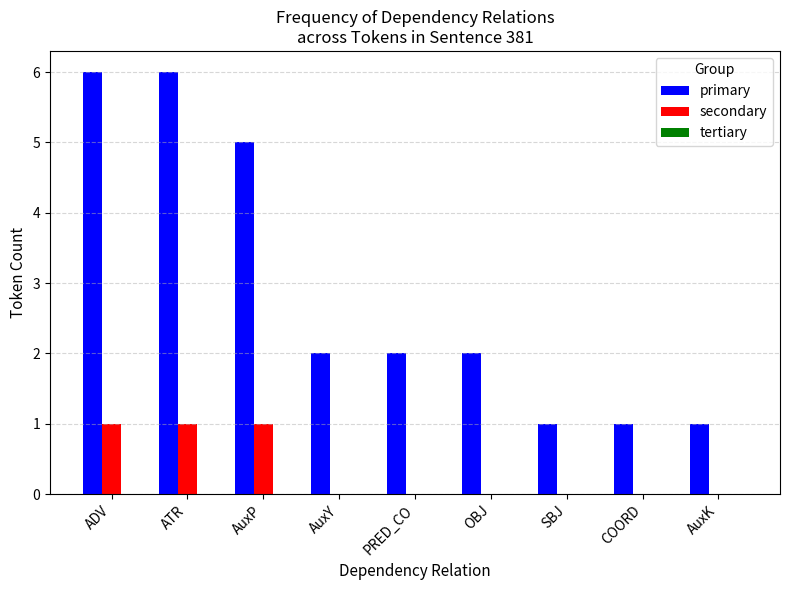

What is the total value across all series at AuxY?

2